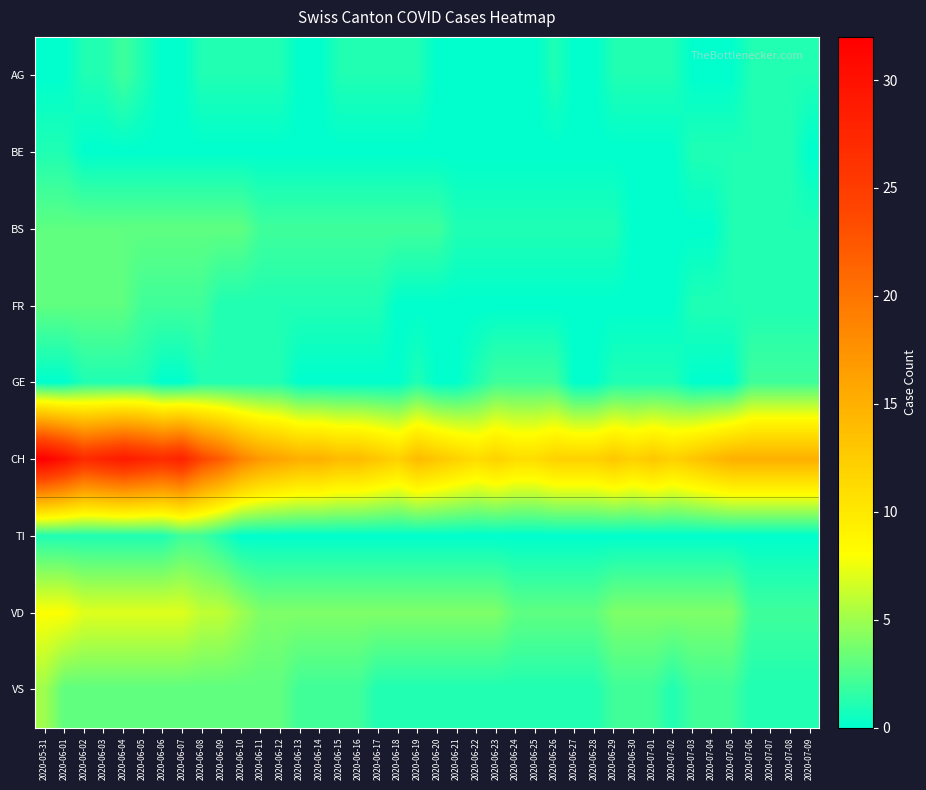

Reading right to left, what are all the values shown in this chart?

AG: 2020-07-09=1	2020-07-08=1	2020-07-07=1	2020-07-06=1	2020-07-05=0	2020-07-04=0	2020-07-03=0	2020-07-02=1	2020-07-01=1	2020-06-30=1	2020-06-29=1	2020-06-28=0	2020-06-27=0	2020-06-26=1	2020-06-25=0	2020-06-24=0	2020-06-23=0	2020-06-22=0	2020-06-21=0	2020-06-20=0	2020-06-19=1	2020-06-18=1	2020-06-17=1	2020-06-16=1	2020-06-15=1	2020-06-14=0	2020-06-13=0	2020-06-12=1	2020-06-11=1	2020-06-10=1	2020-06-09=1	2020-06-08=1	2020-06-07=0	2020-06-06=0	2020-06-05=1	2020-06-04=2	2020-06-03=1	2020-06-02=1	2020-06-01=0	2020-05-31=0
BE: 2020-07-09=0	2020-07-08=1	2020-07-07=1	2020-07-06=1	2020-07-05=1	2020-07-04=1	2020-07-03=1	2020-07-02=0	2020-07-01=0	2020-06-30=0	2020-06-29=0	2020-06-28=0	2020-06-27=0	2020-06-26=0	2020-06-25=0	2020-06-24=0	2020-06-23=0	2020-06-22=0	2020-06-21=0	2020-06-20=0	2020-06-19=0	2020-06-18=0	2020-06-17=0	2020-06-16=0	2020-06-15=0	2020-06-14=0	2020-06-13=0	2020-06-12=0	2020-06-11=0	2020-06-10=0	2020-06-09=0	2020-06-08=0	2020-06-07=0	2020-06-06=0	2020-06-05=0	2020-06-04=0	2020-06-03=0	2020-06-02=0	2020-06-01=1	2020-05-31=1
BS: 2020-07-09=1	2020-07-08=1	2020-07-07=1	2020-07-06=1	2020-07-05=1	2020-07-04=0	2020-07-03=0	2020-07-02=0	2020-07-01=0	2020-06-30=0	2020-06-29=1	2020-06-28=1	2020-06-27=1	2020-06-26=1	2020-06-25=1	2020-06-24=1	2020-06-23=1	2020-06-22=1	2020-06-21=1	2020-06-20=2	2020-06-19=2	2020-06-18=2	2020-06-17=2	2020-06-16=2	2020-06-15=2	2020-06-14=2	2020-06-13=2	2020-06-12=2	2020-06-11=2	2020-06-10=3	2020-06-09=3	2020-06-08=3	2020-06-07=3	2020-06-06=3	2020-06-05=3	2020-06-04=3	2020-06-03=3	2020-06-02=3	2020-06-01=3	2020-05-31=3
FR: 2020-07-09=1	2020-07-08=1	2020-07-07=1	2020-07-06=1	2020-07-05=1	2020-07-04=1	2020-07-03=1	2020-07-02=0	2020-07-01=0	2020-06-30=0	2020-06-29=0	2020-06-28=0	2020-06-27=0	2020-06-26=0	2020-06-25=0	2020-06-24=0	2020-06-23=0	2020-06-22=0	2020-06-21=0	2020-06-20=0	2020-06-19=0	2020-06-18=0	2020-06-17=1	2020-06-16=1	2020-06-15=1	2020-06-14=1	2020-06-13=1	2020-06-12=1	2020-06-11=1	2020-06-10=1	2020-06-09=1	2020-06-08=2	2020-06-07=2	2020-06-06=2	2020-06-05=2	2020-06-04=3	2020-06-03=3	2020-06-02=3	2020-06-01=3	2020-05-31=3
GE: 2020-07-09=2	2020-07-08=2	2020-07-07=2	2020-07-06=2	2020-07-05=0	2020-07-04=0	2020-07-03=0	2020-07-02=1	2020-07-01=1	2020-06-30=1	2020-06-29=1	2020-06-28=0	2020-06-27=0	2020-06-26=2	2020-06-25=2	2020-06-24=2	2020-06-23=2	2020-06-22=1	2020-06-21=0	2020-06-20=0	2020-06-19=1	2020-06-18=0	2020-06-17=0	2020-06-16=0	2020-06-15=0	2020-06-14=0	2020-06-13=0	2020-06-12=1	2020-06-11=1	2020-06-10=1	2020-06-09=1	2020-06-08=1	2020-06-07=0	2020-06-06=0	2020-06-05=1	2020-06-04=1	2020-06-03=1	2020-06-02=1	2020-06-01=0	2020-05-31=0
CH: 2020-07-09=15	2020-07-08=15	2020-07-07=15	2020-07-06=15	2020-07-05=15	2020-07-04=14	2020-07-03=13	2020-07-02=12	2020-07-01=13	2020-06-30=12	2020-06-29=13	2020-06-28=12	2020-06-27=12	2020-06-26=12	2020-06-25=11	2020-06-24=11	2020-06-23=12	2020-06-22=11	2020-06-21=12	2020-06-20=13	2020-06-19=14	2020-06-18=12	2020-06-17=13	2020-06-16=14	2020-06-15=14	2020-06-14=15	2020-06-13=15	2020-06-12=16	2020-06-11=17	2020-06-10=19	2020-06-09=22	2020-06-08=24	2020-06-07=28	2020-06-06=27	2020-06-05=28	2020-06-04=29	2020-06-03=28	2020-06-02=27	2020-06-01=30	2020-05-31=32
TI: 2020-07-09=0	2020-07-08=0	2020-07-07=0	2020-07-06=0	2020-07-05=0	2020-07-04=0	2020-07-03=0	2020-07-02=0	2020-07-01=0	2020-06-30=0	2020-06-29=0	2020-06-28=0	2020-06-27=0	2020-06-26=0	2020-06-25=0	2020-06-24=0	2020-06-23=0	2020-06-22=0	2020-06-21=0	2020-06-20=0	2020-06-19=0	2020-06-18=0	2020-06-17=0	2020-06-16=0	2020-06-15=0	2020-06-14=0	2020-06-13=0	2020-06-12=0	2020-06-11=0	2020-06-10=0	2020-06-09=1	2020-06-08=2	2020-06-07=2	2020-06-06=1	2020-06-05=1	2020-06-04=1	2020-06-03=1	2020-06-02=1	2020-06-01=1	2020-05-31=1
VD: 2020-07-09=2	2020-07-08=2	2020-07-07=2	2020-07-06=2	2020-07-05=4	2020-07-04=4	2020-07-03=4	2020-07-02=4	2020-07-01=4	2020-06-30=4	2020-06-29=4	2020-06-28=3	2020-06-27=3	2020-06-26=3	2020-06-25=3	2020-06-24=3	2020-06-23=4	2020-06-22=4	2020-06-21=4	2020-06-20=4	2020-06-19=4	2020-06-18=4	2020-06-17=4	2020-06-16=4	2020-06-15=4	2020-06-14=4	2020-06-13=4	2020-06-12=4	2020-06-11=4	2020-06-10=5	2020-06-09=6	2020-06-08=6	2020-06-07=7	2020-06-06=7	2020-06-05=7	2020-06-04=7	2020-06-03=7	2020-06-02=7	2020-06-01=8	2020-05-31=8
VS: 2020-07-09=1	2020-07-08=1	2020-07-07=1	2020-07-06=1	2020-07-05=2	2020-07-04=2	2020-07-03=2	2020-07-02=1	2020-07-01=2	2020-06-30=2	2020-06-29=2	2020-06-28=1	2020-06-27=1	2020-06-26=1	2020-06-25=1	2020-06-24=1	2020-06-23=1	2020-06-22=1	2020-06-21=1	2020-06-20=1	2020-06-19=1	2020-06-18=1	2020-06-17=1	2020-06-16=2	2020-06-15=2	2020-06-14=2	2020-06-13=2	2020-06-12=3	2020-06-11=3	2020-06-10=3	2020-06-09=3	2020-06-08=3	2020-06-07=3	2020-06-06=3	2020-06-05=3	2020-06-04=3	2020-06-03=3	2020-06-02=3	2020-06-01=3	2020-05-31=5